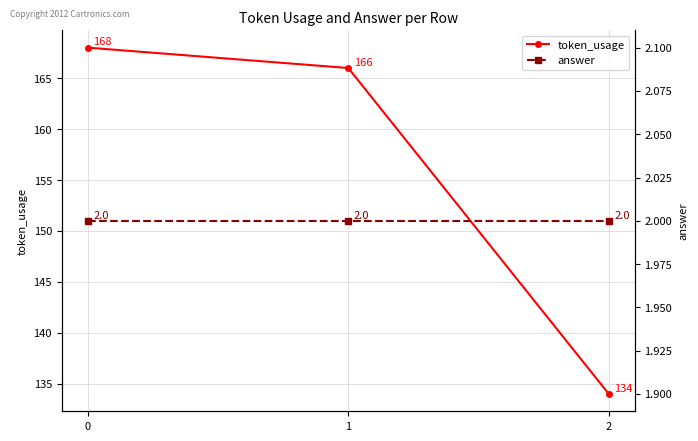

What is the difference between the maximum and second lowest values in the token_usage series?

2